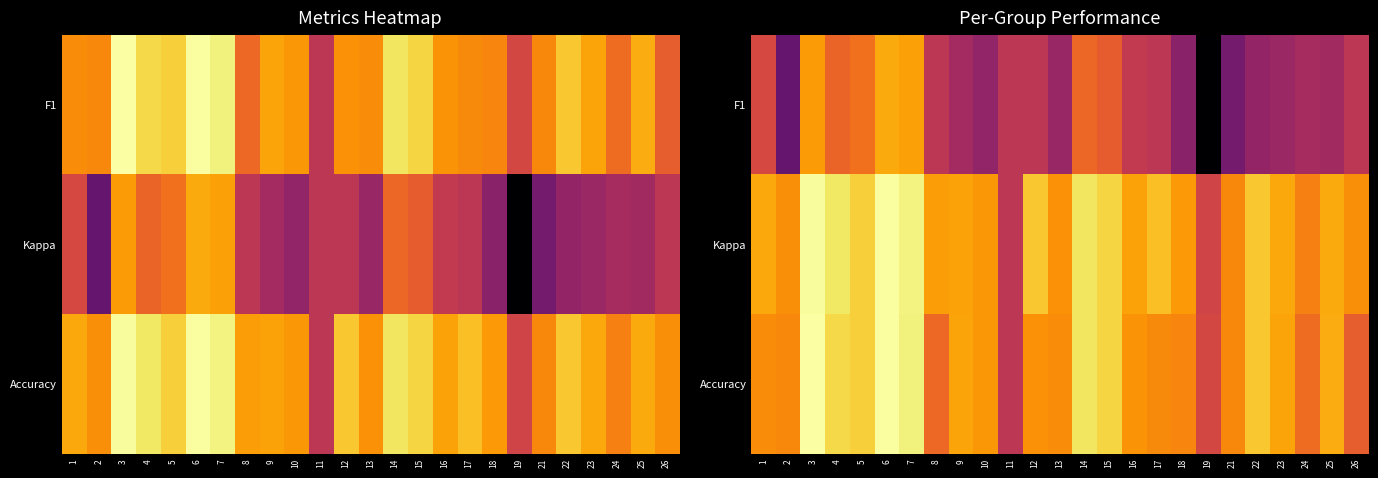

How many data points does each series have?

25